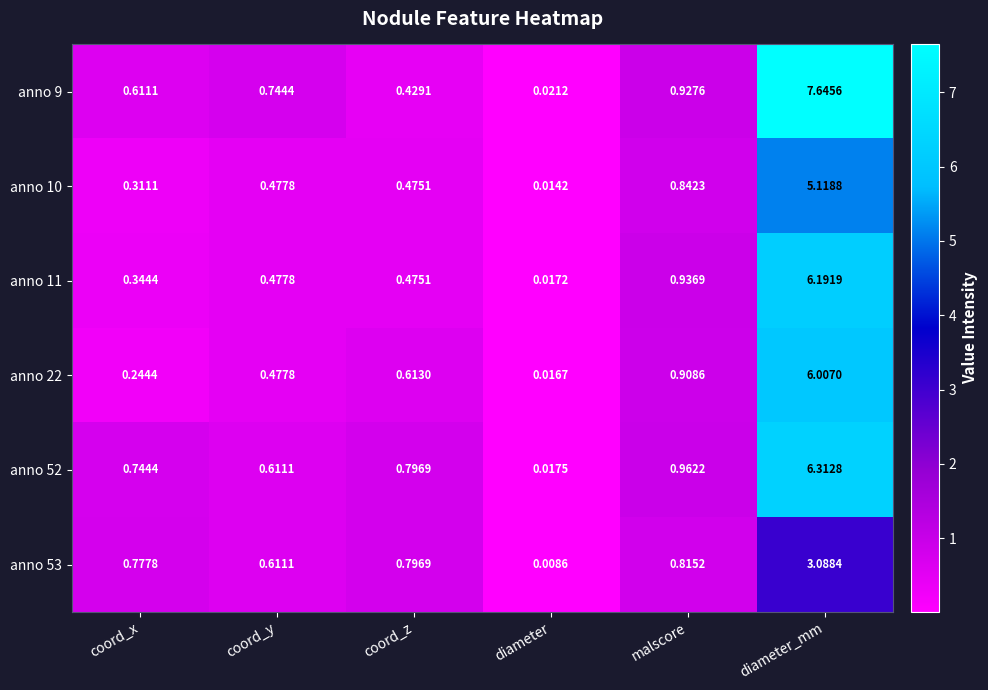

List the labels in order of anno 11 value, largest first.

diameter_mm, malscore, coord_y, coord_z, coord_x, diameter